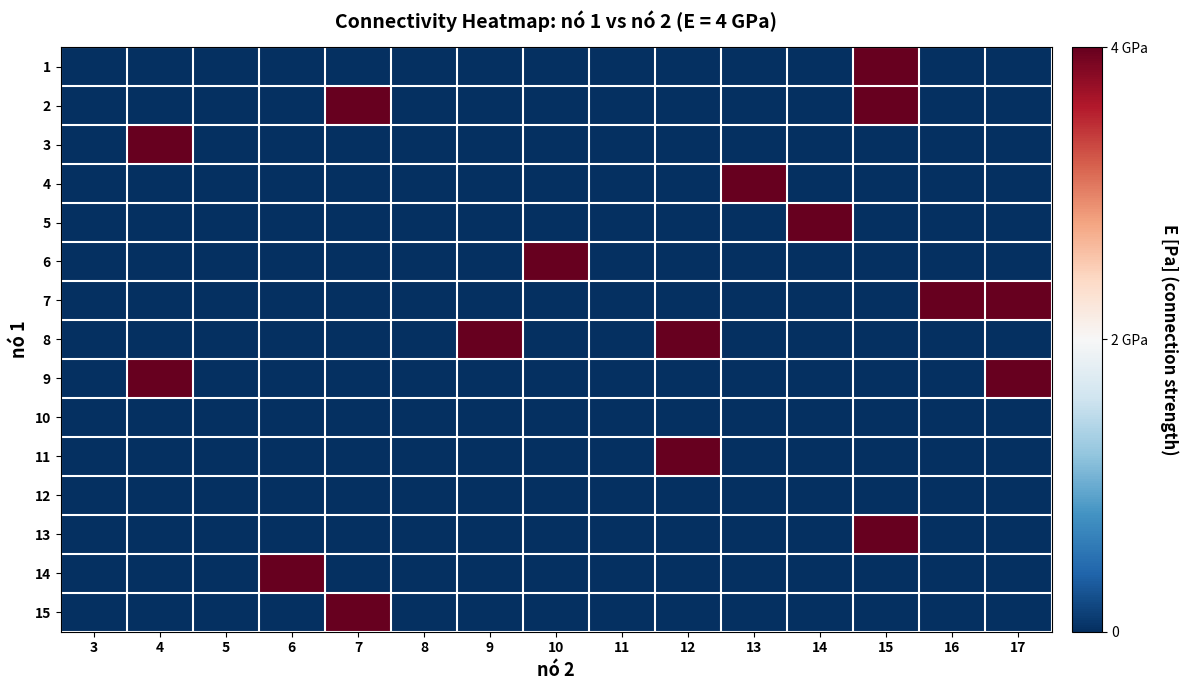

At which category is the sum across all series the highest?

15